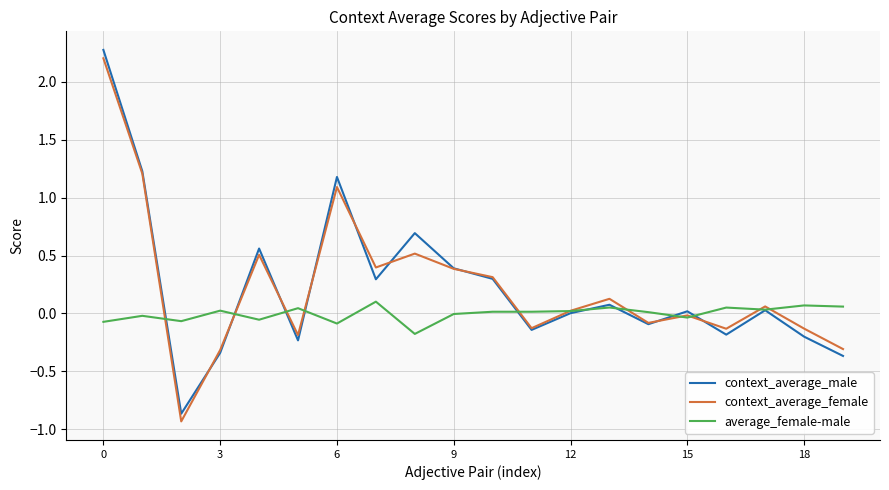

What are all the series names shown in the legend?

context_average_male, context_average_female, average_female-male